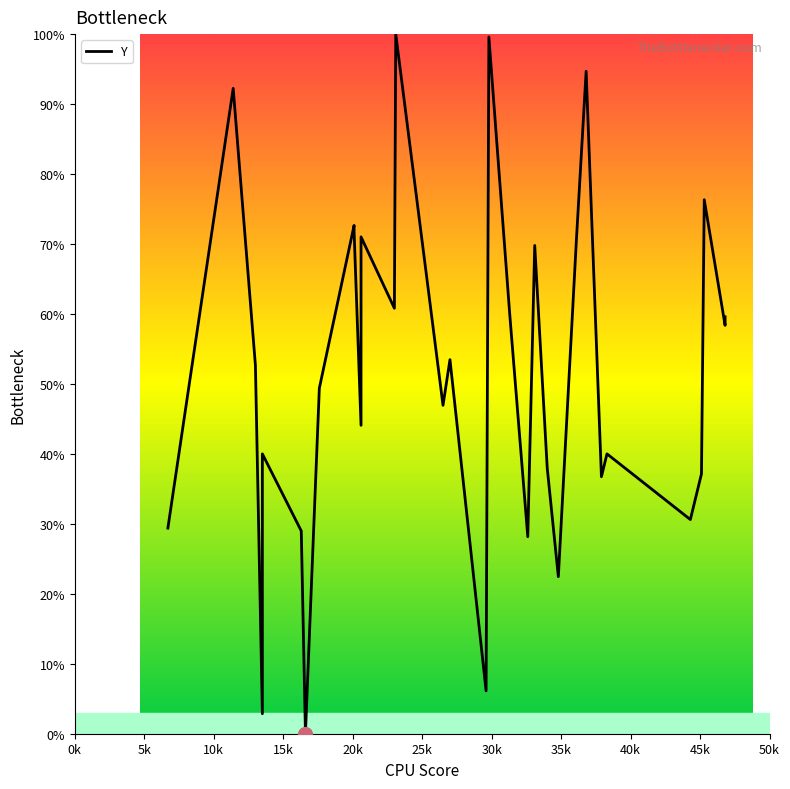

Is this an area chart (filled region under the line)?

No